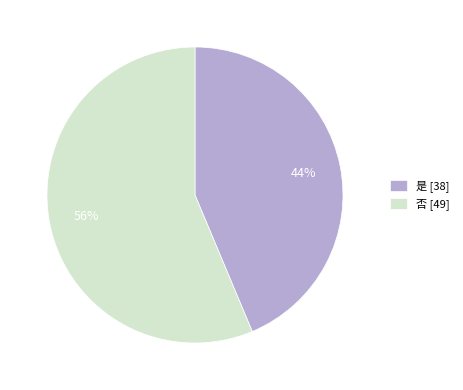

What is the ratio of the value at 是 [38] to the value at 否 [49]?

0.8